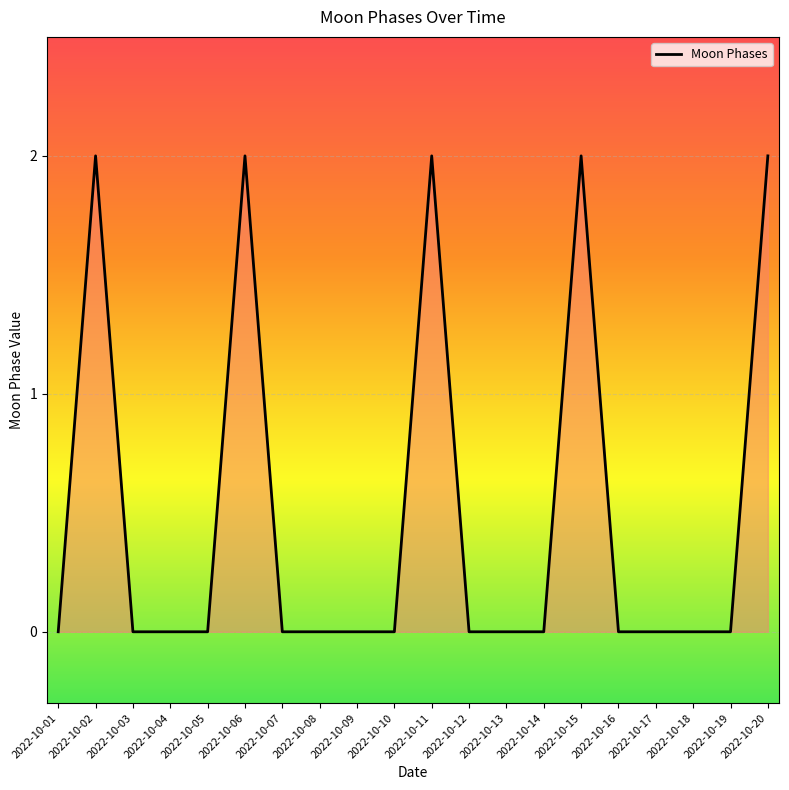

Between 2022-10-12 and 2022-10-15, which is larger?

2022-10-15